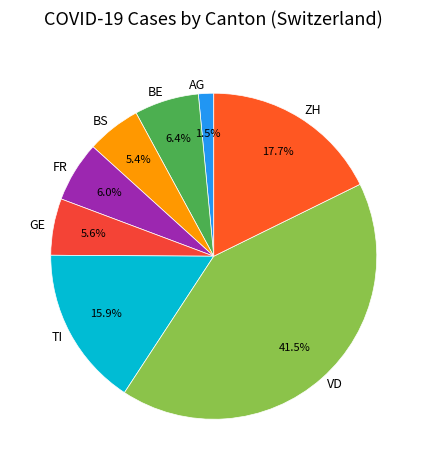

Do BS and TI together represent more than half of the pie?

No